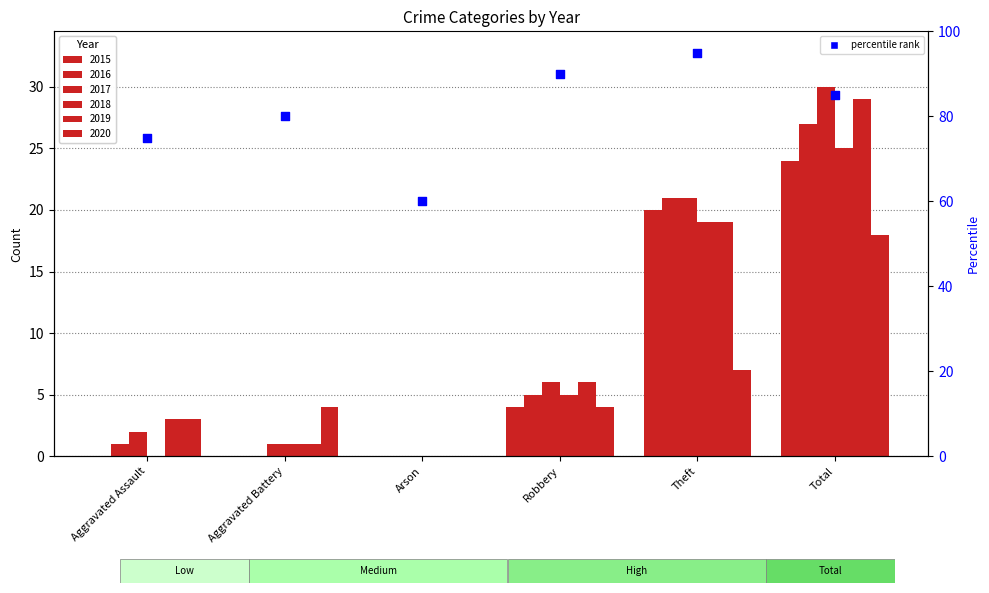

What is the change in value from Aggravated Assault to Arson?

-15